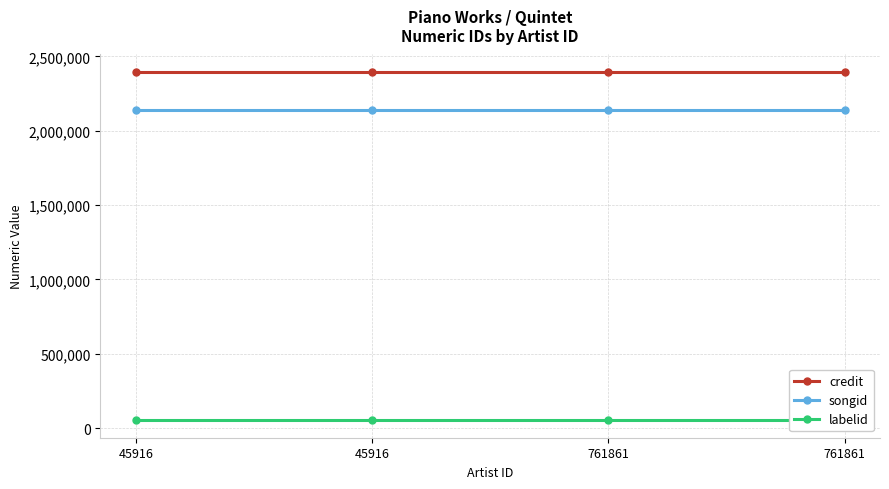

Is this an area chart (filled region under the line)?

No